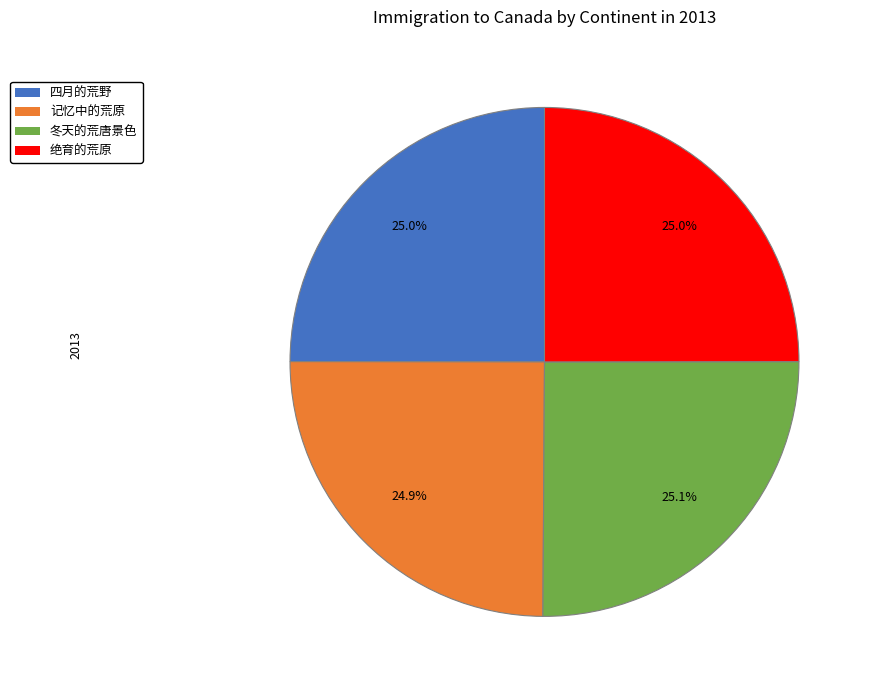

True or false: 冬天的荒唐景色 accounts for 14% of the total.

False